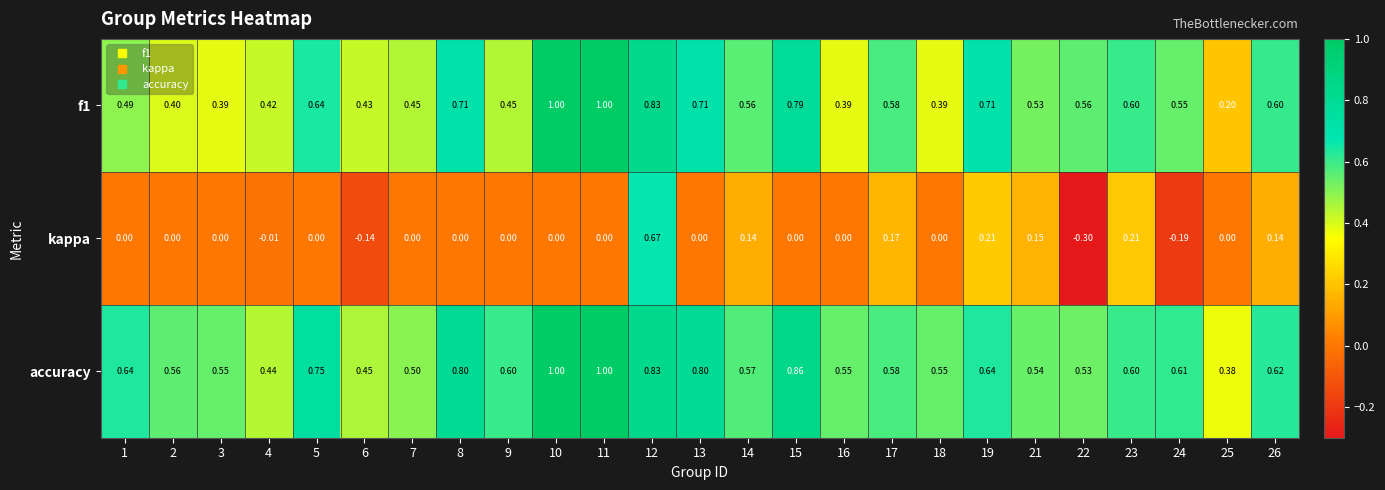

What is the total value across all series at 24?

1.0